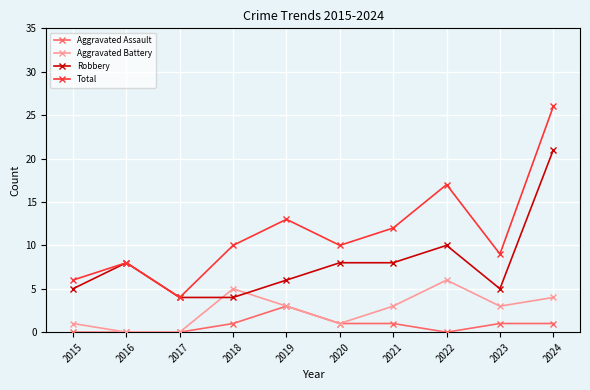

Which series has the widest spread of values?

Total